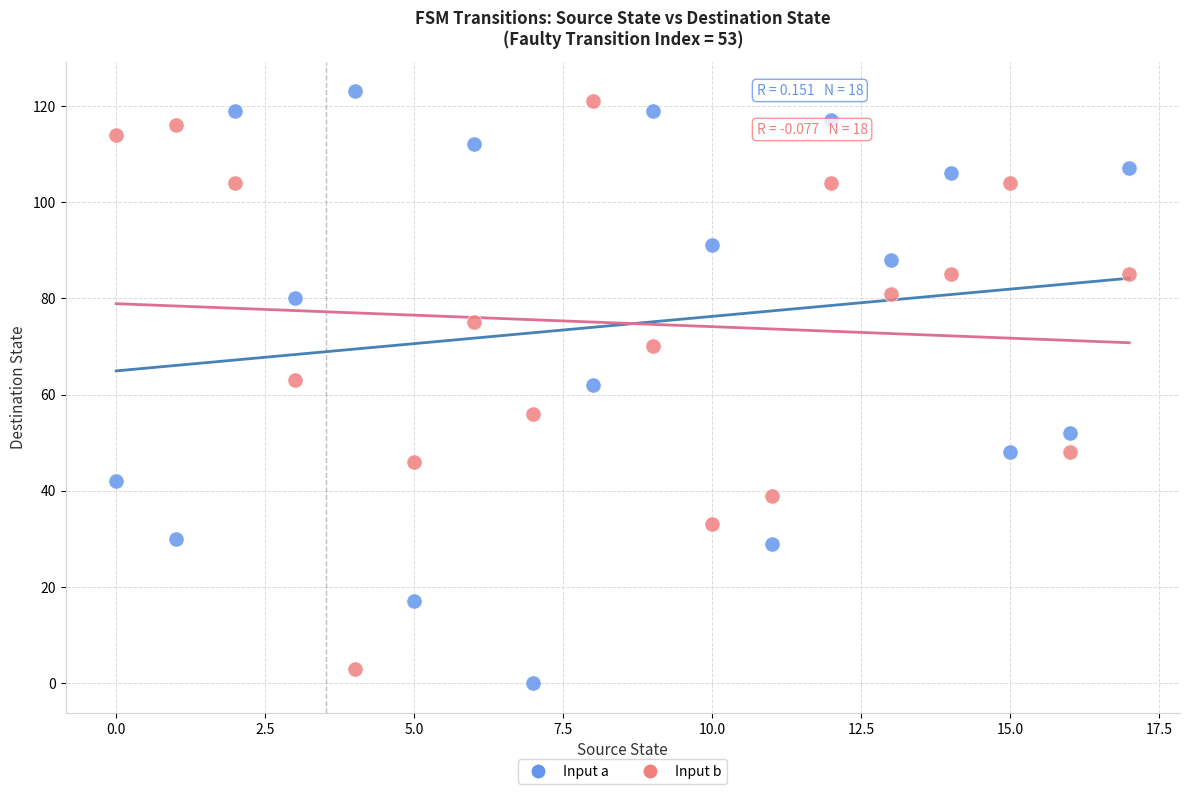

Which series has the largest Y range (max minus min)?

Input a